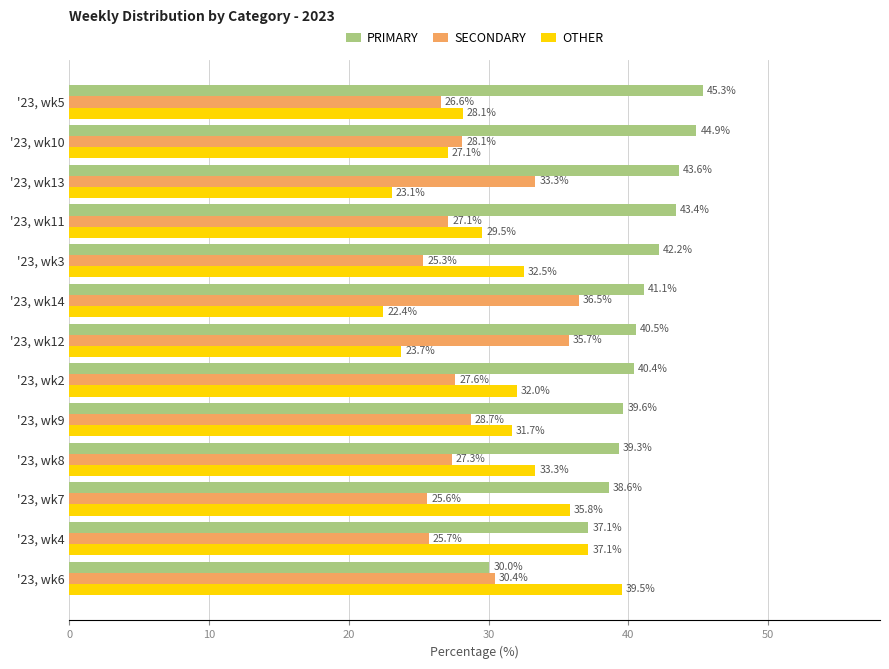

At how many categories does at least one series exceed 22?

13